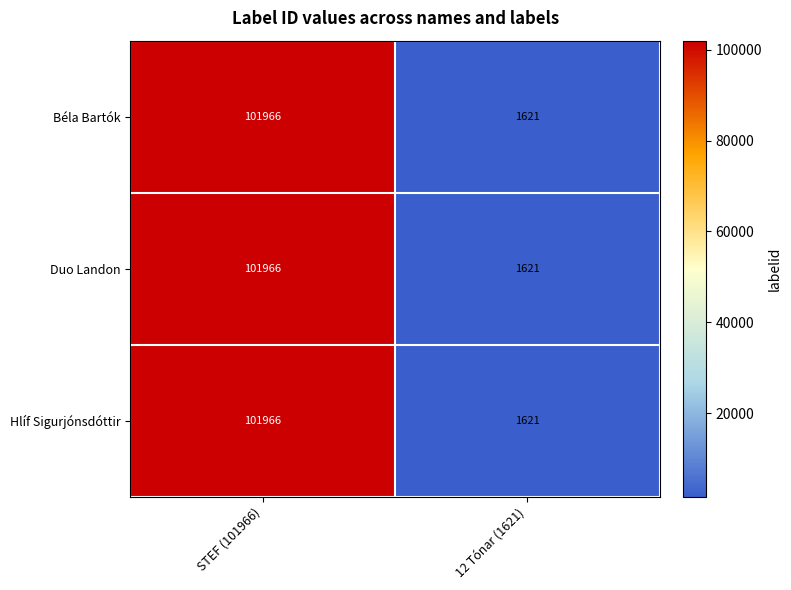

Reading left to right, transcribe all the data shown in this chart.

Béla Bartók: STEF (101966)=101966	12 Tónar (1621)=1621
Duo Landon: STEF (101966)=101966	12 Tónar (1621)=1621
Hlíf Sigurjónsdóttir: STEF (101966)=101966	12 Tónar (1621)=1621